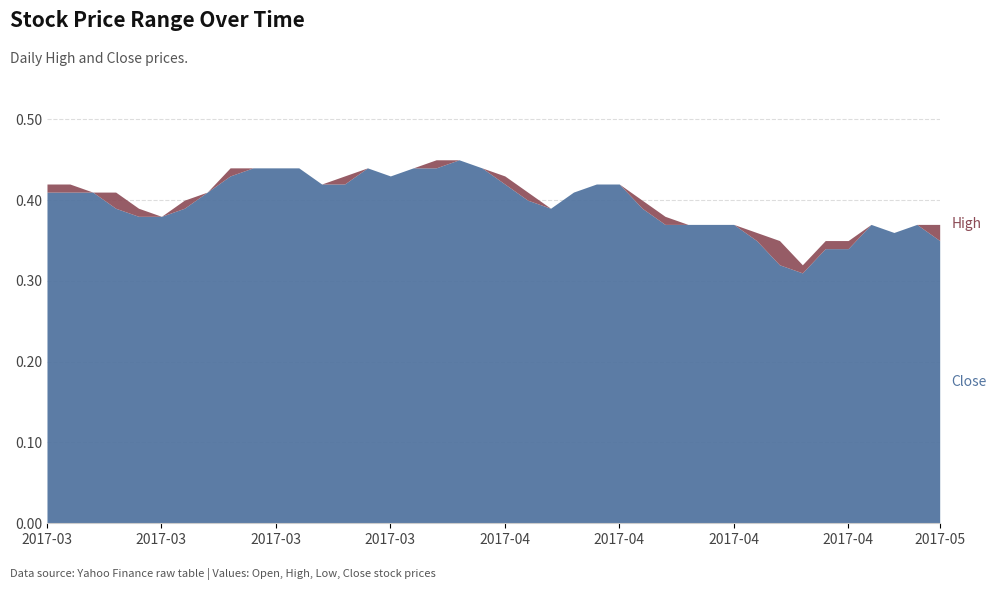

Which series has the largest total across all categories?

High